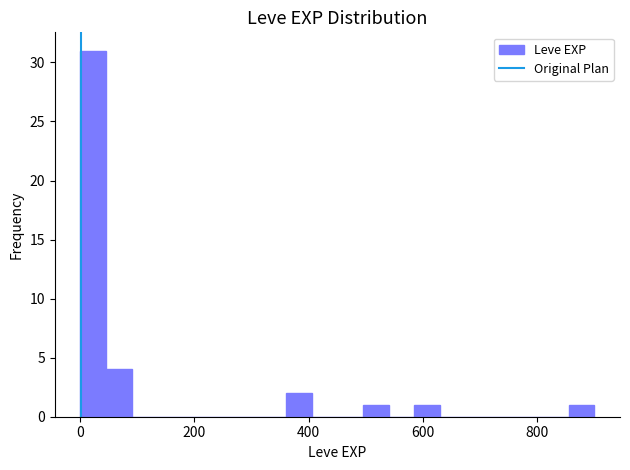

Around what value on the x-axis is the tallest bar? Give the approximate position of its centre, as read against the axis.

20